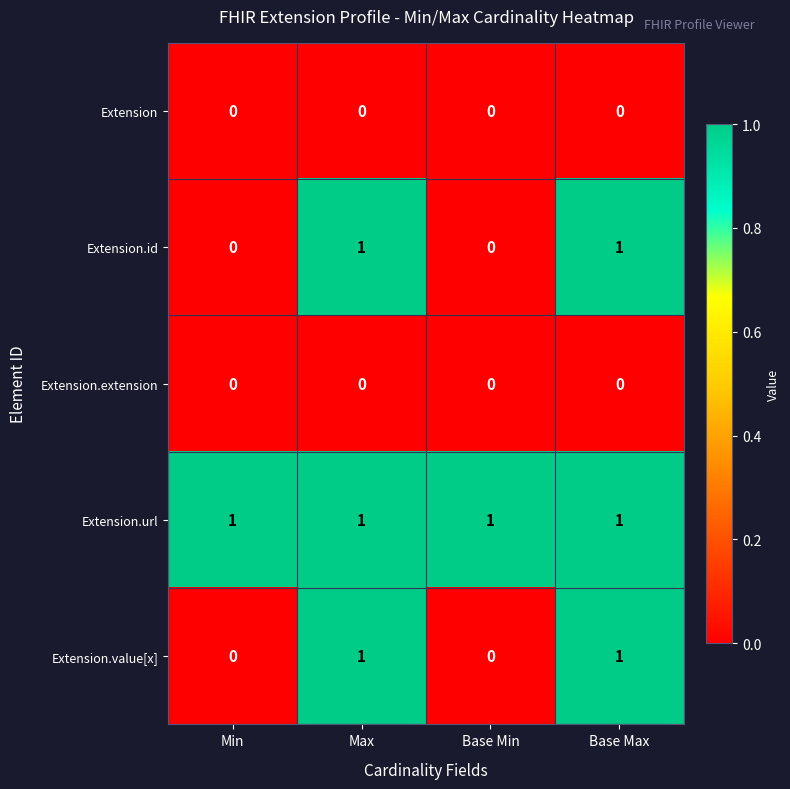

What is the total value across all series at Max?

3